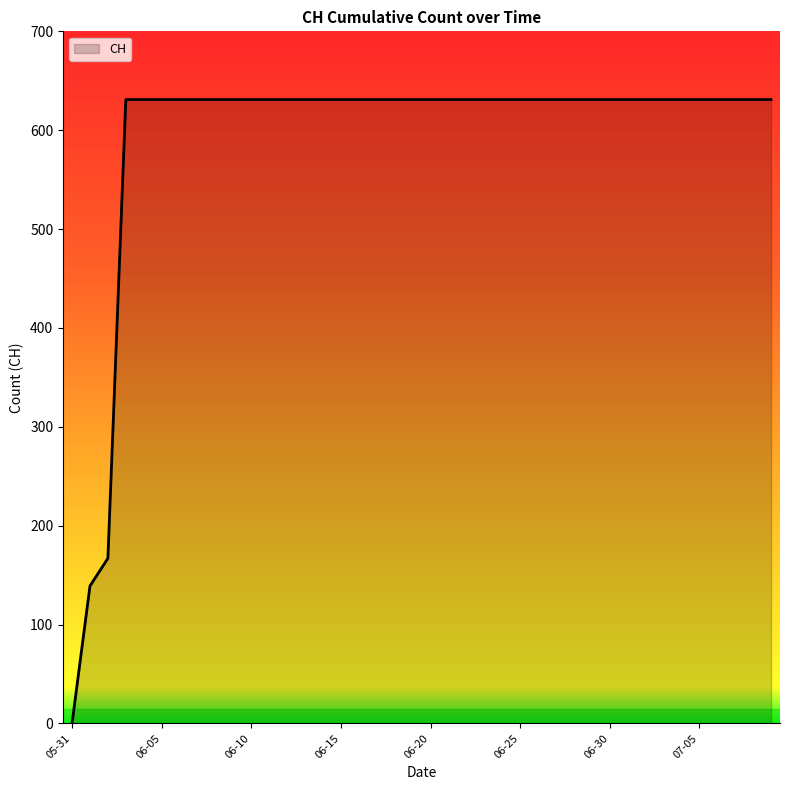

What is the greatest value displayed?

631